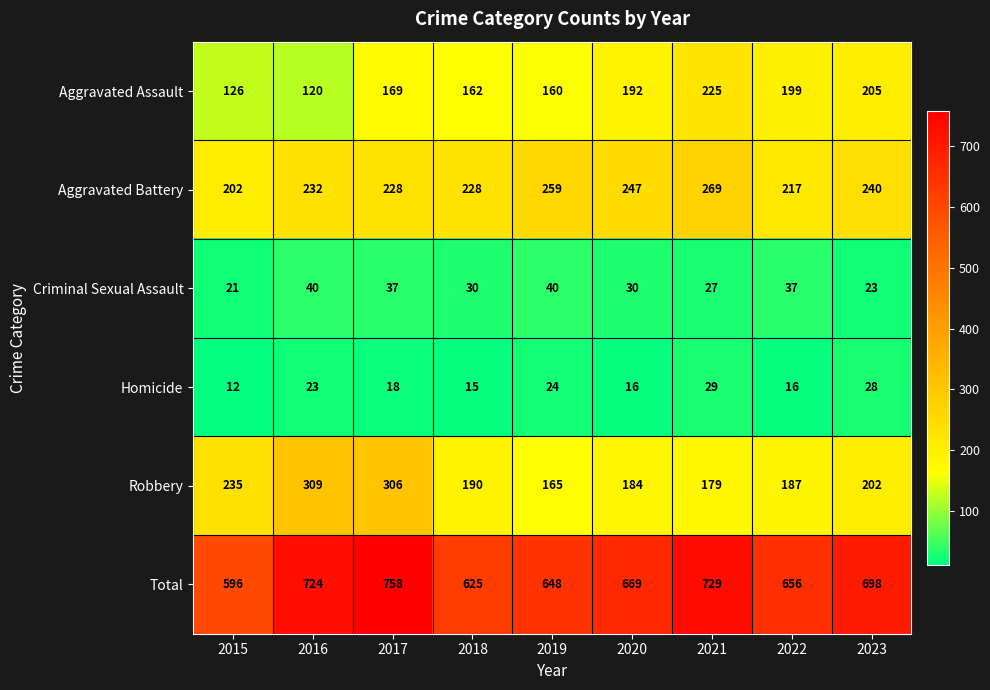

The Total series shows 596 at 2015. True or false?

True